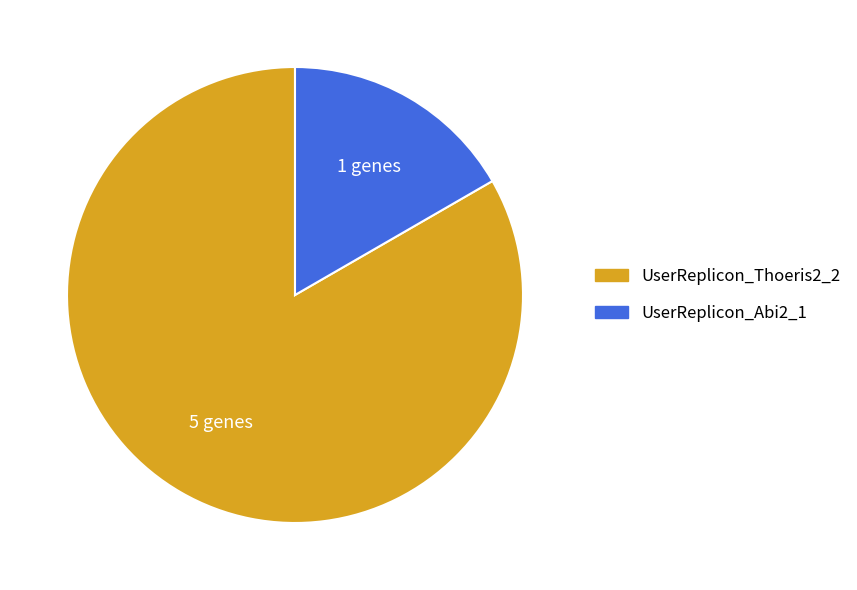

Count the number of slices in the pie.

2